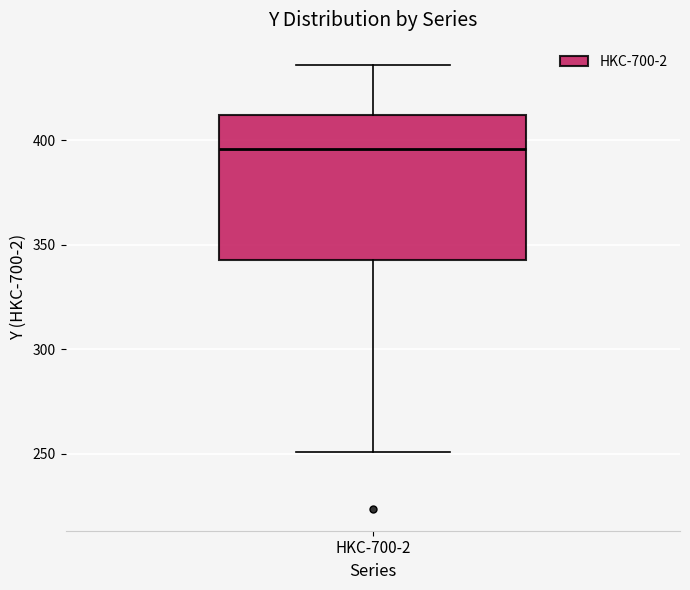

Where is the lower edge of the box for HKC-700-2 on the y-axis? The values are not printed on the chart, so give them approximately, as read against the axis.

345